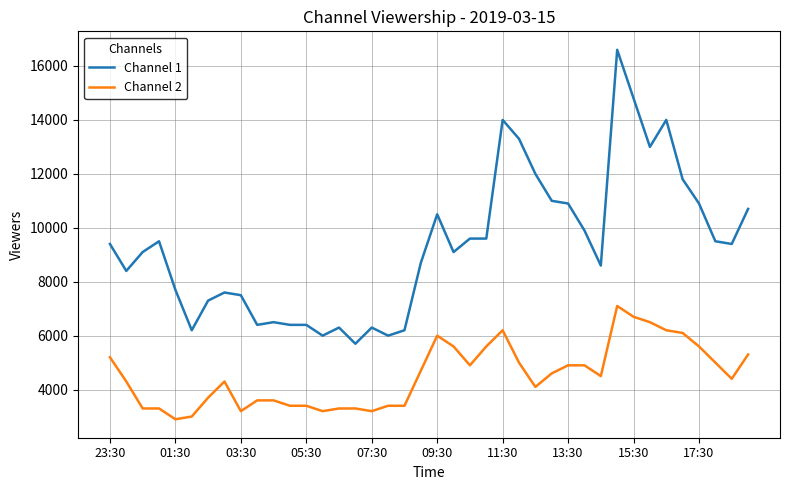

What is the lowest value of the Channel 1 series?

5700